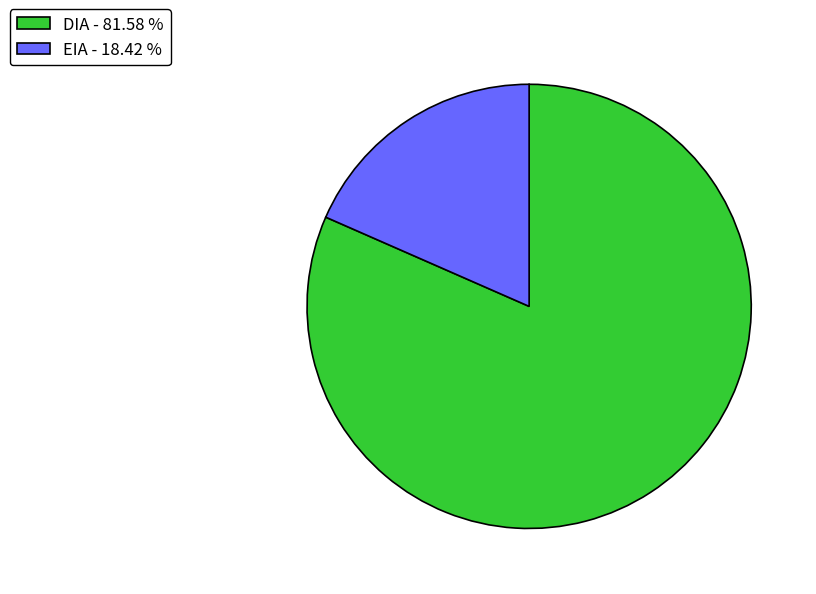

Between EIA and DIA, which is larger?

DIA